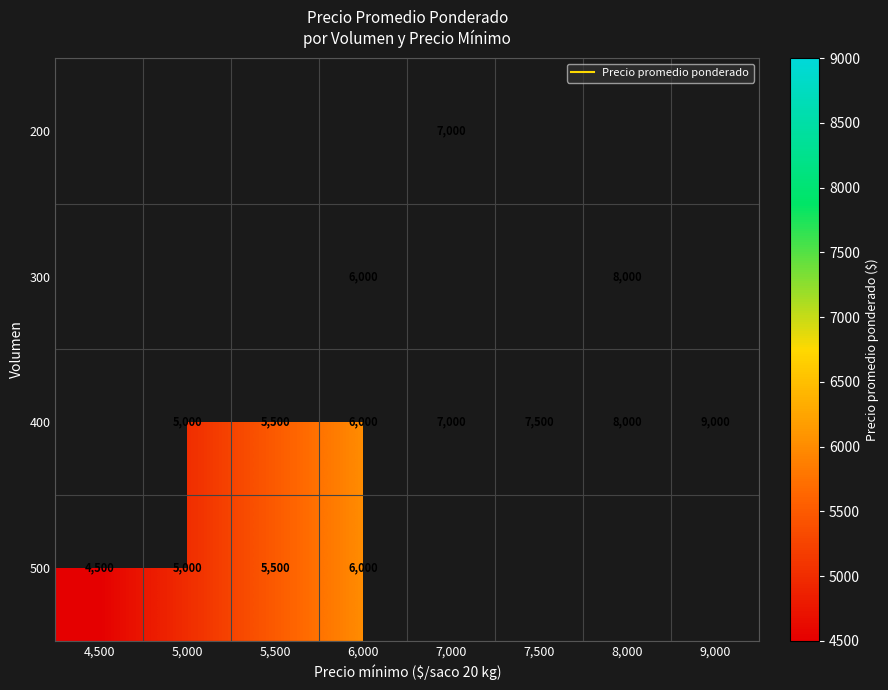

Read the 300 value at 8,000.

8000.0